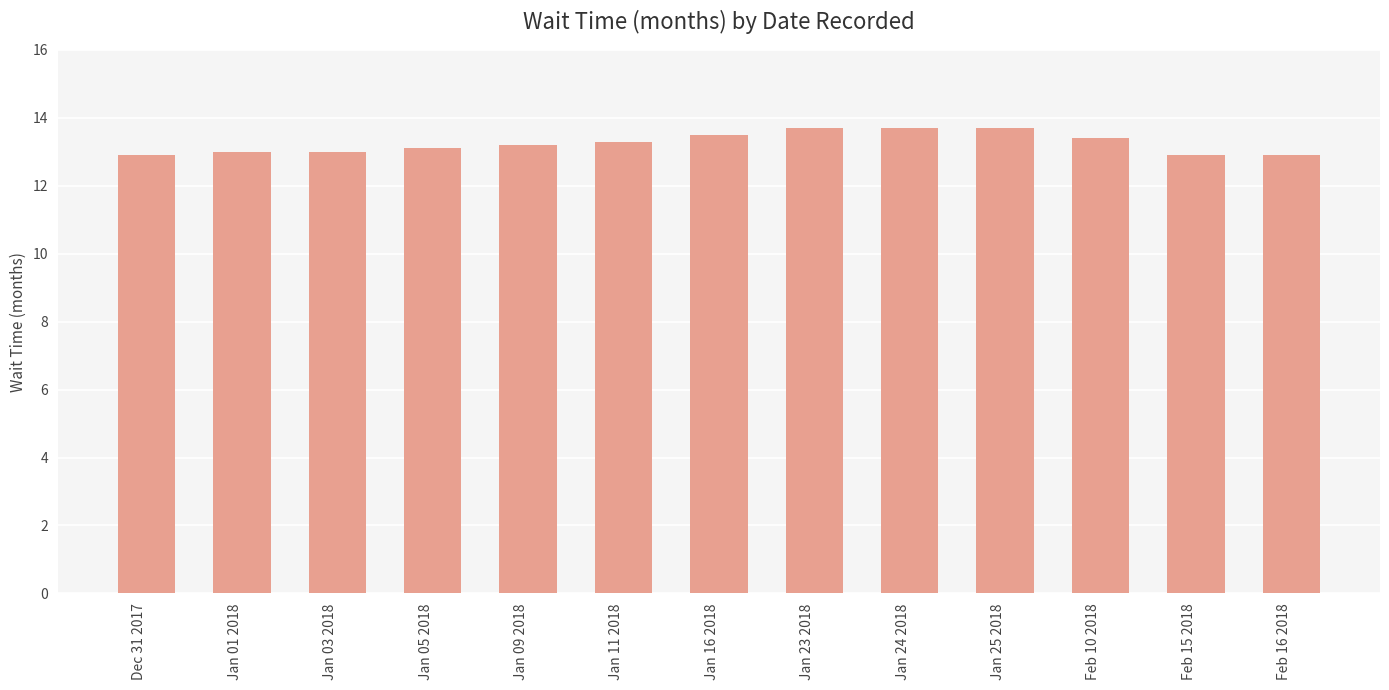

The chart shows a value of 18.9 at Jan 16 2018. True or false?

False